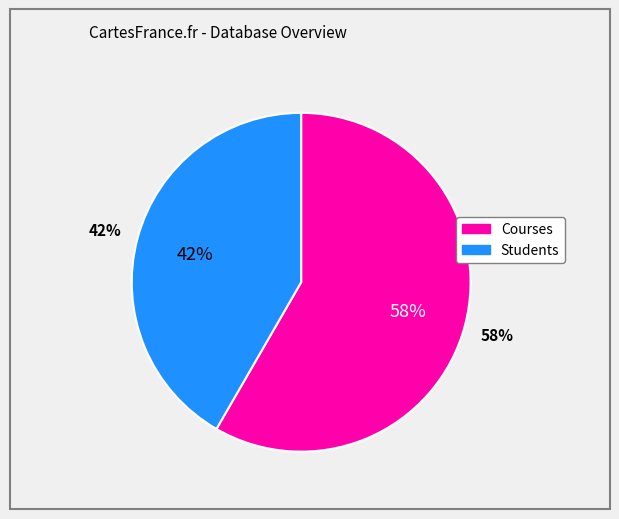

What percentage is the Courses slice, to the nearest percent?

58%